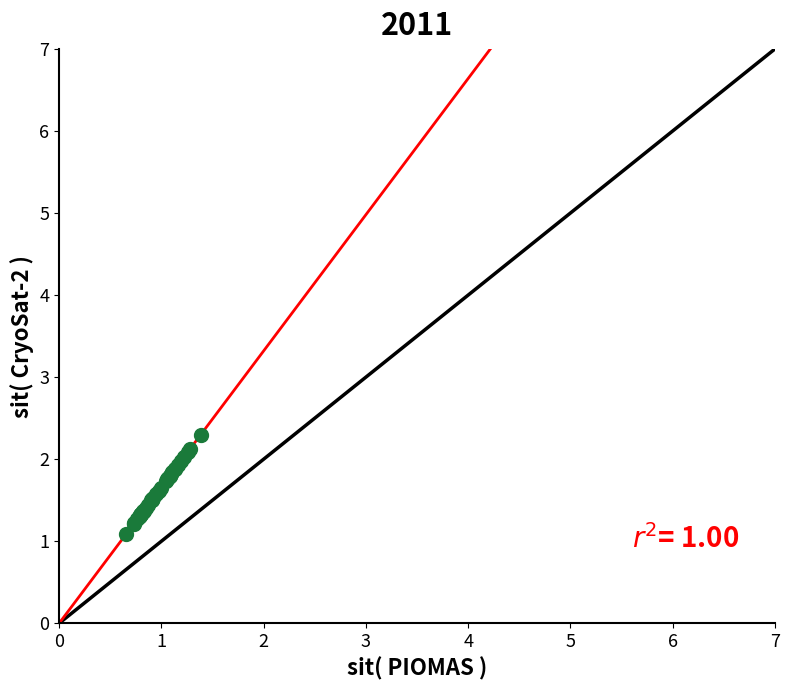

What Y value in the scatter plot is closest to 1?

1.1